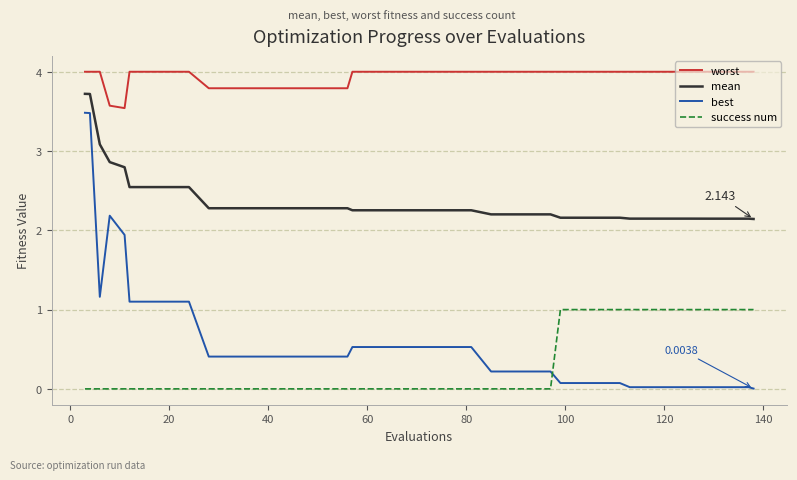

True or false: success num and mean intersect in this chart.

False